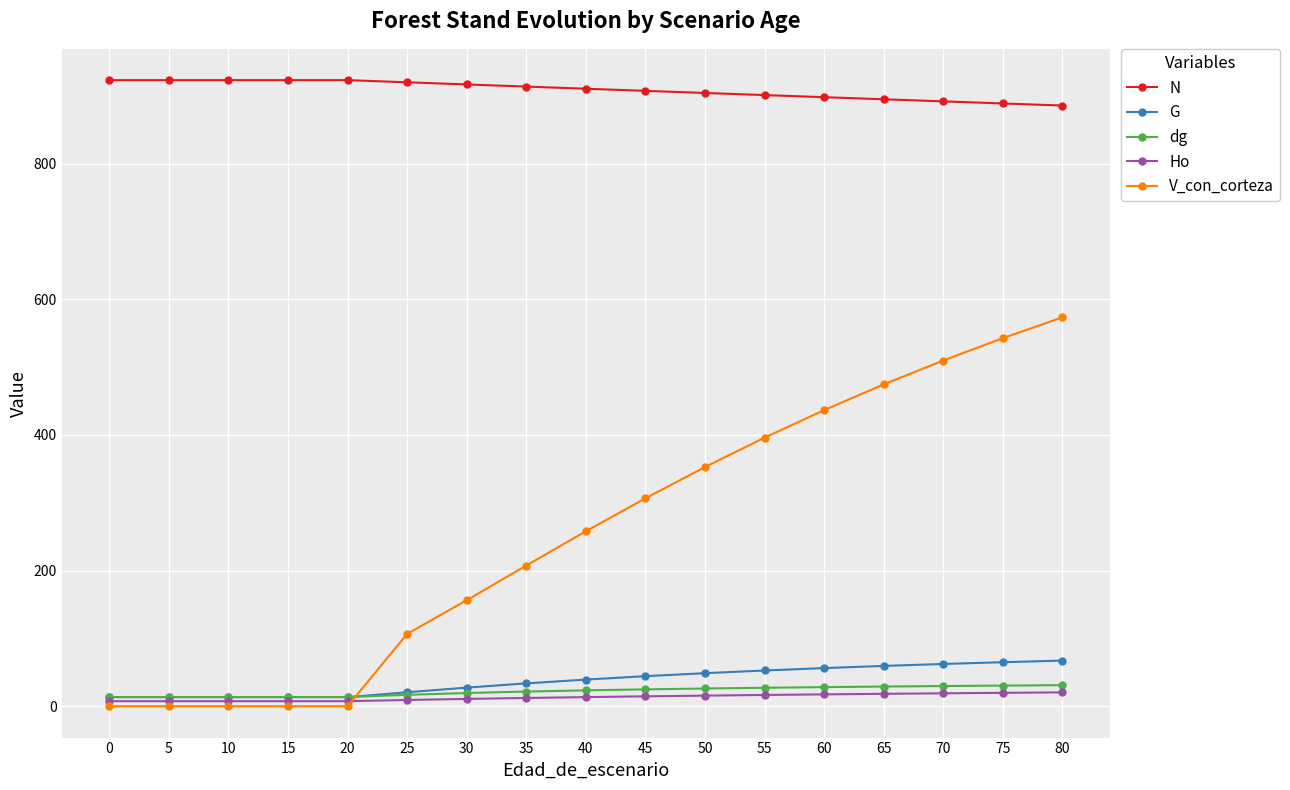

What is the difference between the maximum and minimum values in the V_con_corteza series?

573.4